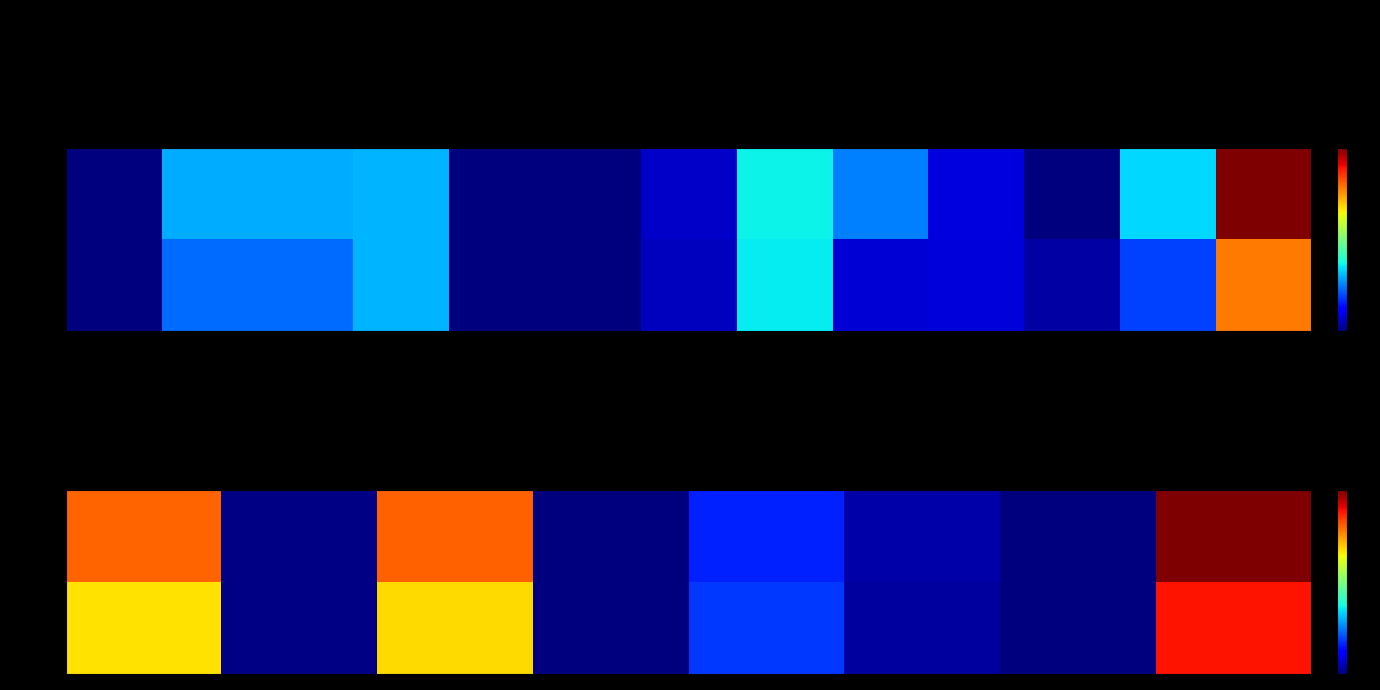

The value of FY17 at Deferred tax assets is 19545181. True or false?

False